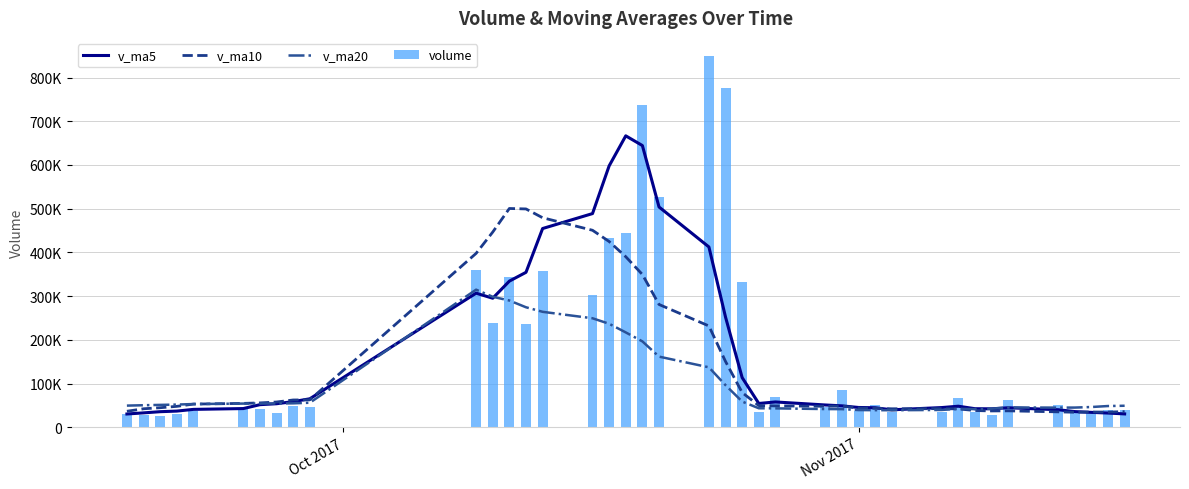

What are all the series names shown in the legend?

v_ma5, v_ma10, v_ma20, volume